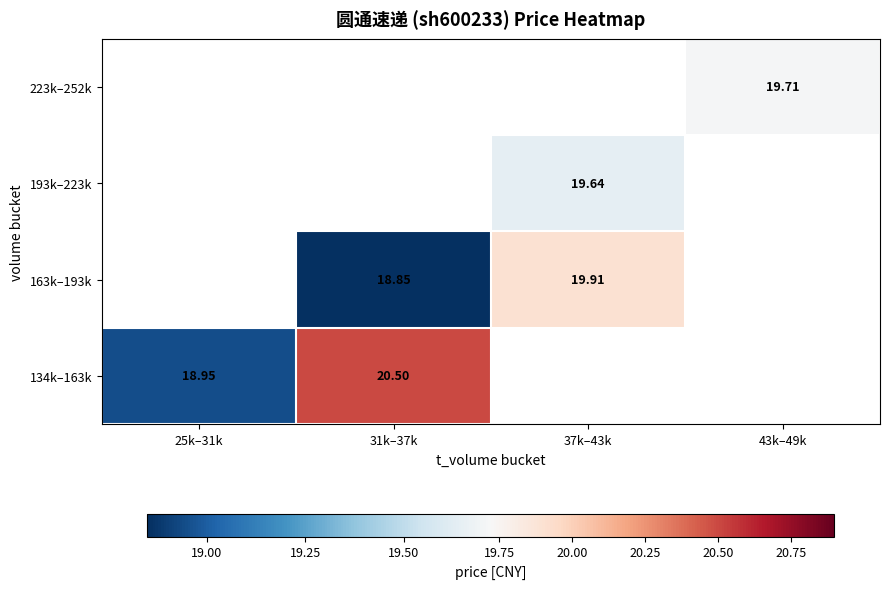

How many distinct data groups are displayed?

4